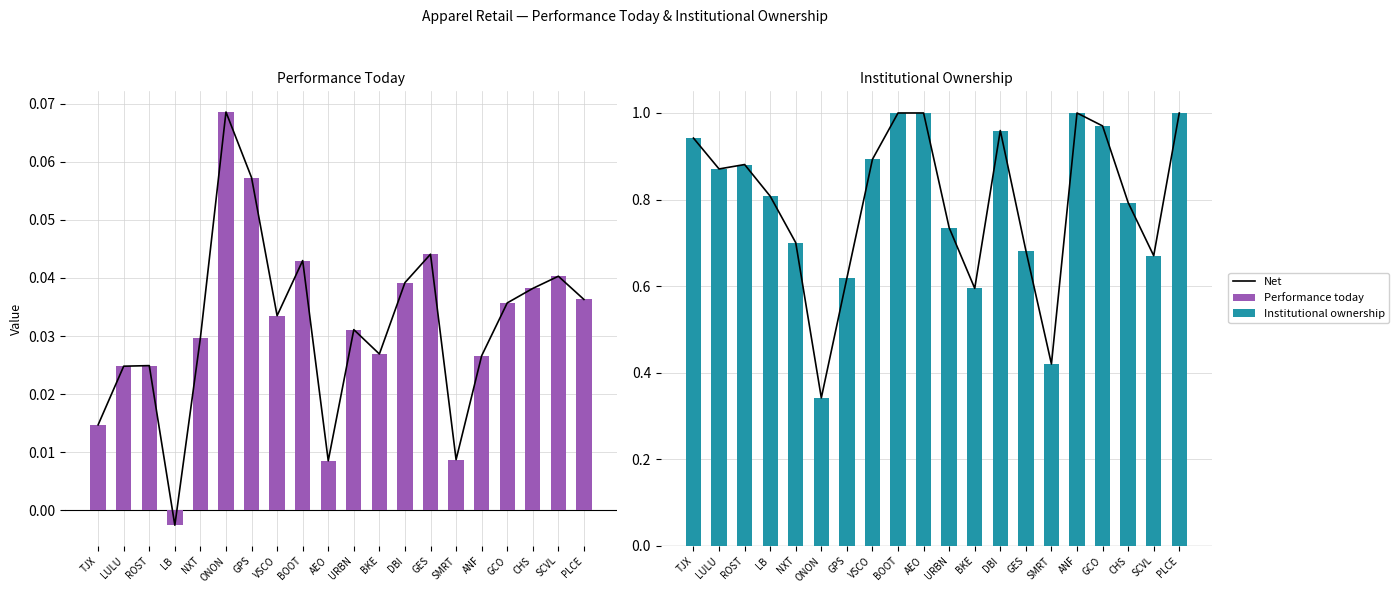

What is the label of the 9th bar from the right?

BKE